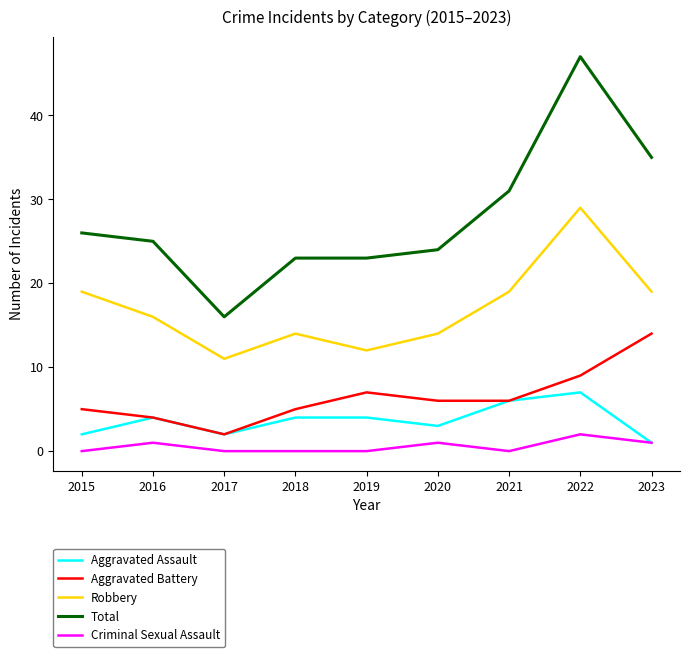

Reading right to left, what are all the values shown in this chart?

Aggravated Assault: 2023=1	2022=7	2021=6	2020=3	2019=4	2018=4	2017=2	2016=4	2015=2
Aggravated Battery: 2023=14	2022=9	2021=6	2020=6	2019=7	2018=5	2017=2	2016=4	2015=5
Robbery: 2023=19	2022=29	2021=19	2020=14	2019=12	2018=14	2017=11	2016=16	2015=19
Total: 2023=35	2022=47	2021=31	2020=24	2019=23	2018=23	2017=16	2016=25	2015=26
Criminal Sexual Assault: 2023=1	2022=2	2021=0	2020=1	2019=0	2018=0	2017=0	2016=1	2015=0